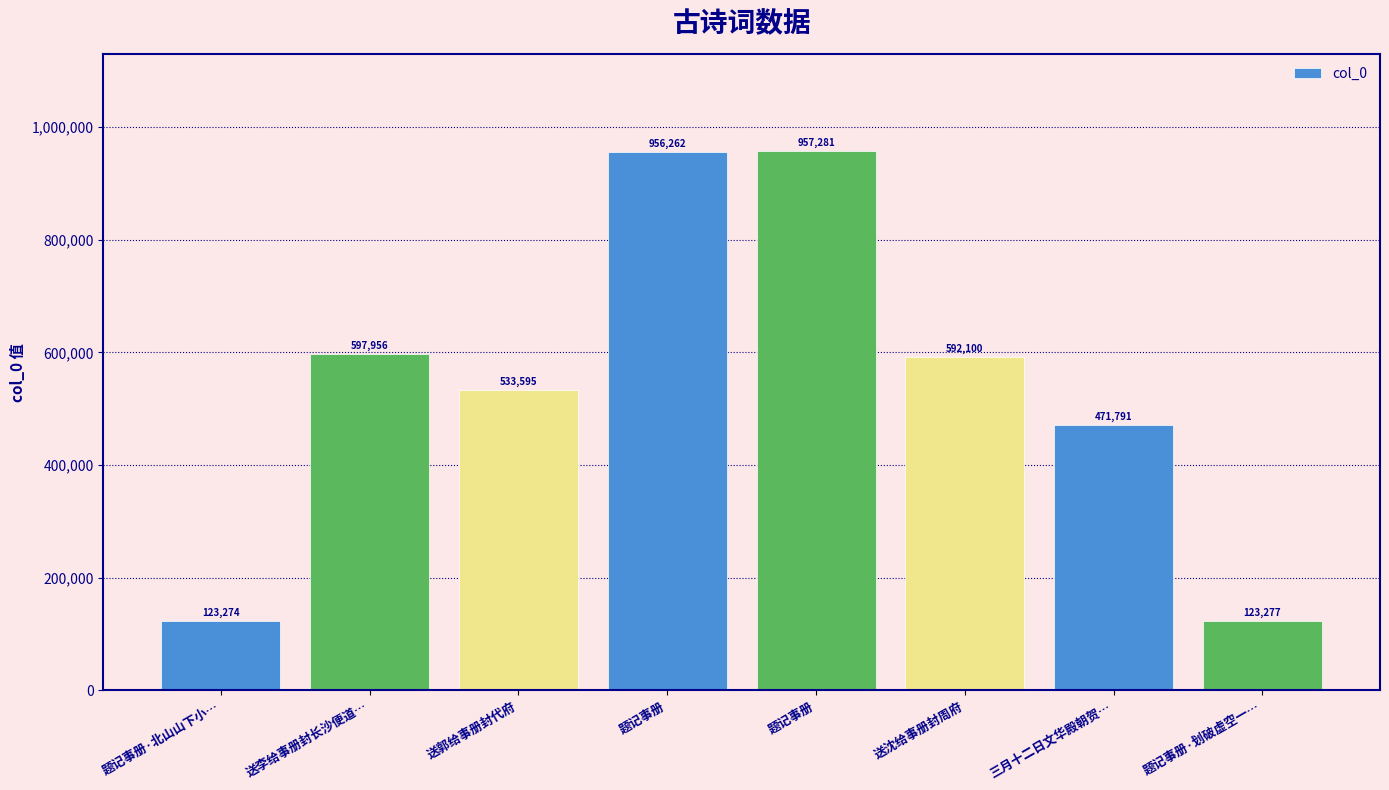

How many values are below 592100?

4